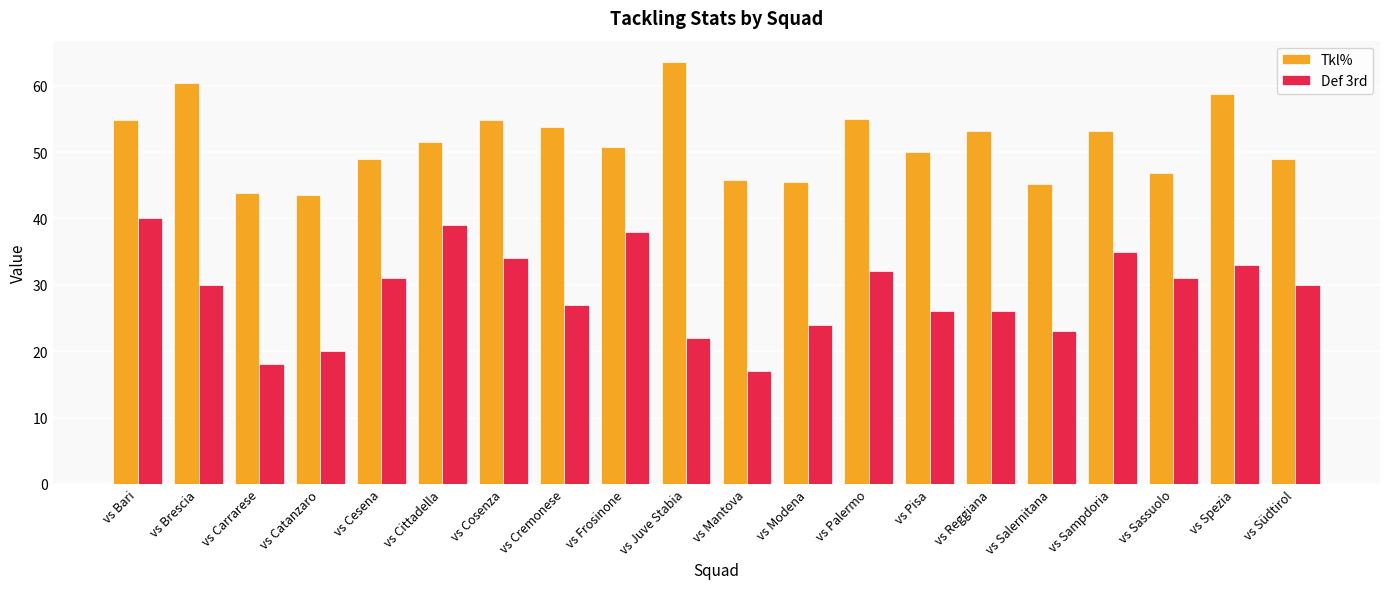

Is it true that Def 3rd equals 27.0 at vs Cremonese?

True